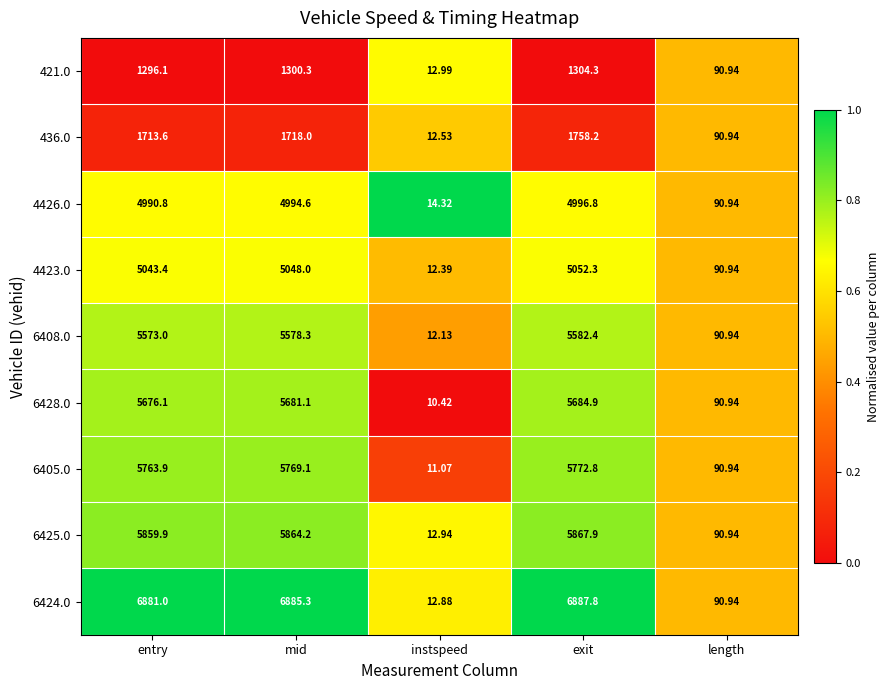

At which category is the sum across all series the highest?

exit